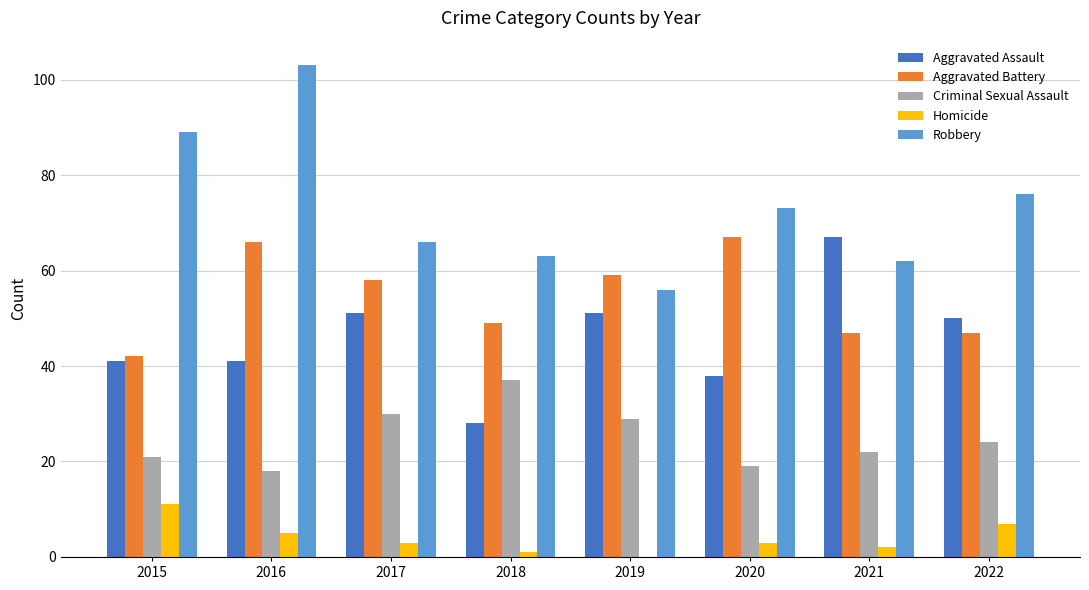

How many groups of bars are there?

8